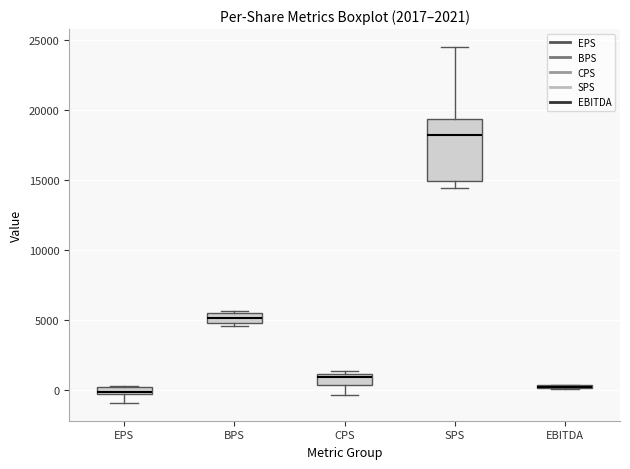

Which box is the tallest, from its lower edge to its upper edge?

SPS